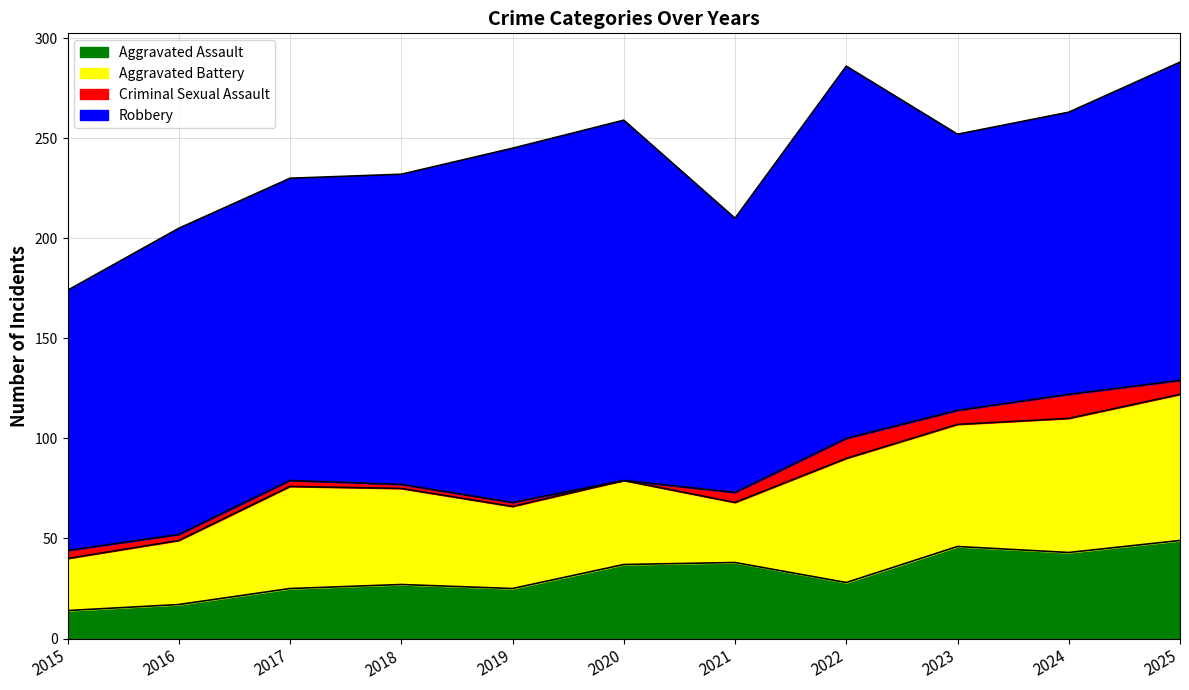

At which label does Aggravated Battery first exceed 48?

2017